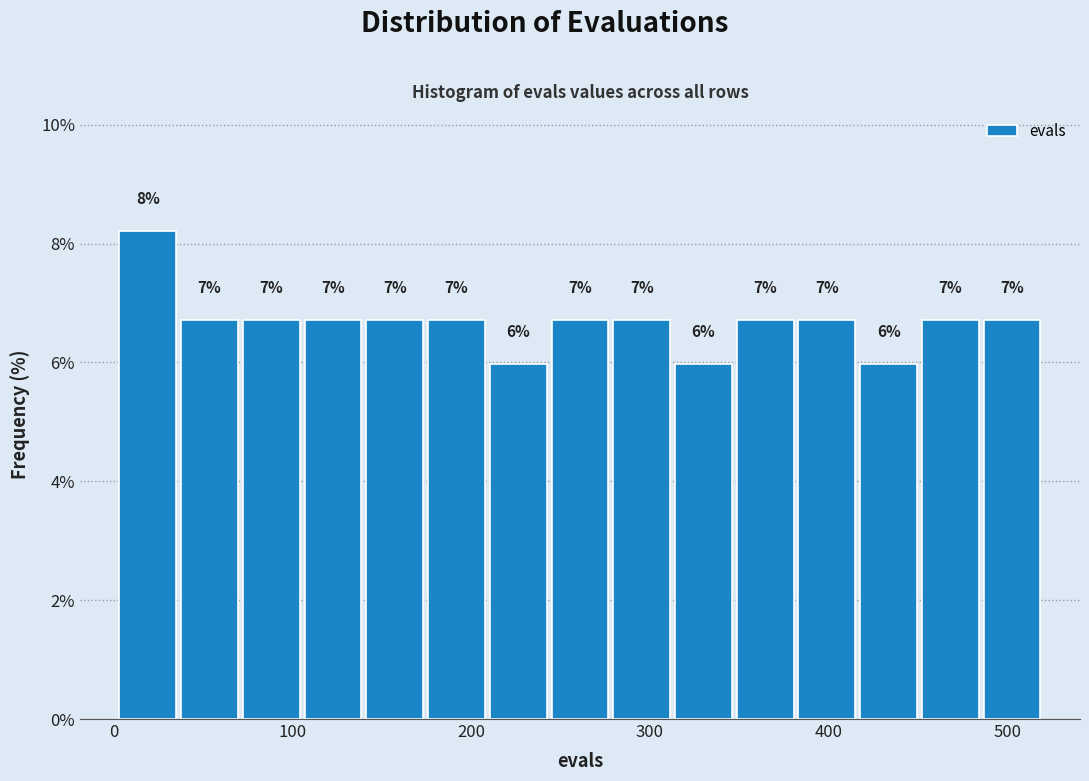

Around what value on the x-axis is the tallest bar? Give the approximate position of its centre, as read against the axis.

20